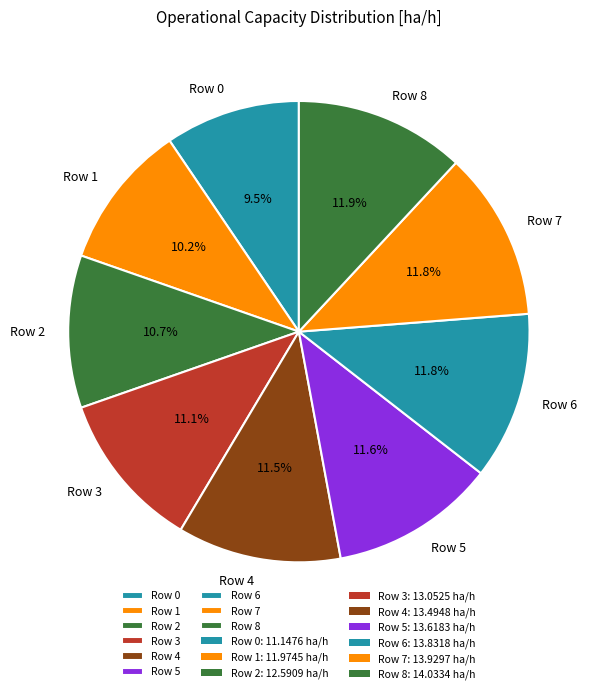

To the nearest percent, what portion does Row 2 represent?

11%